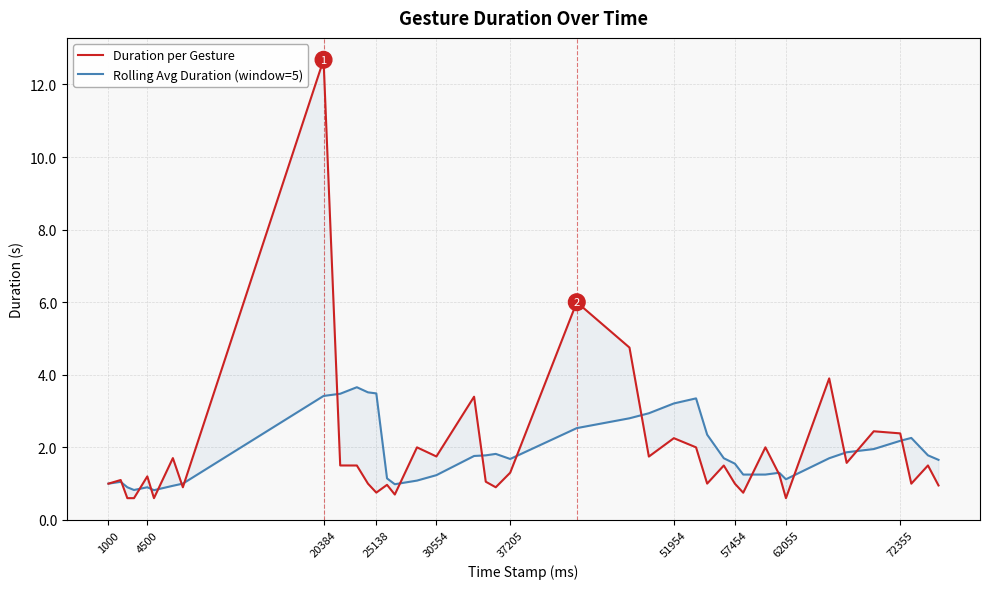

Reading left to right, list all the values displayed in this chart.

Duration per Gesture: 1.0	1.1	0.6	0.6	1.2	0.6	1.7	0.9	12.7	1.5	1.5	1.0	0.8	1.0	0.7	2.0	1.7	3.4	1.1	0.9	1.3	6.0	4.8	1.7	2.3	2.0	1.0	1.5	1.0	0.8	2.0	1.2	0.6	3.9	1.6	2.4	2.4	1.0	1.5	0.9
Rolling Avg Duration (window=5): 1.0	1.1	0.9	0.8	0.9	0.8	0.9	1.0	3.4	3.5	3.7	3.5	3.5	1.1	1.0	1.1	1.2	1.8	1.8	1.8	1.7	2.5	2.8	2.9	3.2	3.3	2.4	1.7	1.6	1.2	1.3	1.3	1.1	1.7	1.9	2.0	2.2	2.3	1.8	1.7